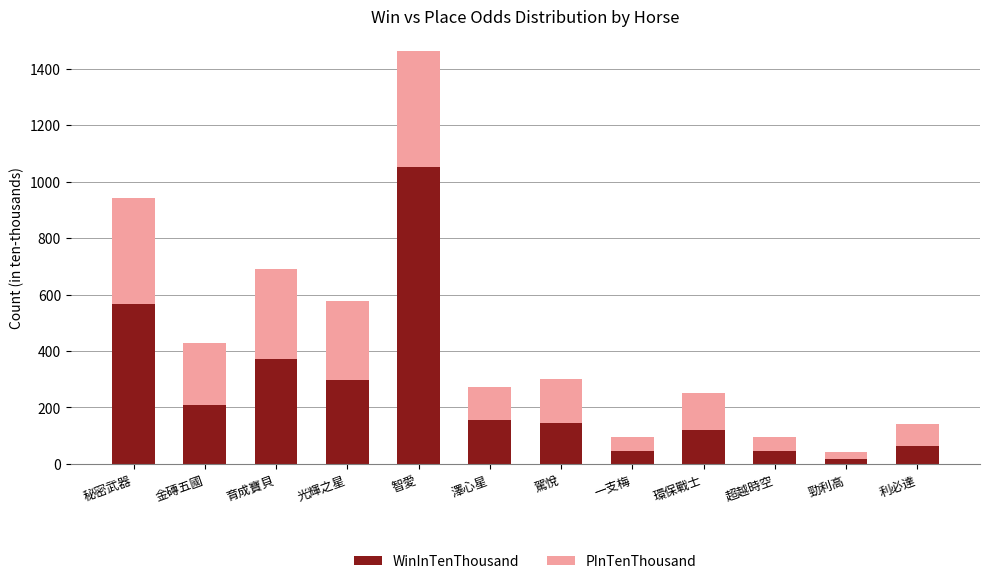

What is the total value across all series at 駕悅?

300